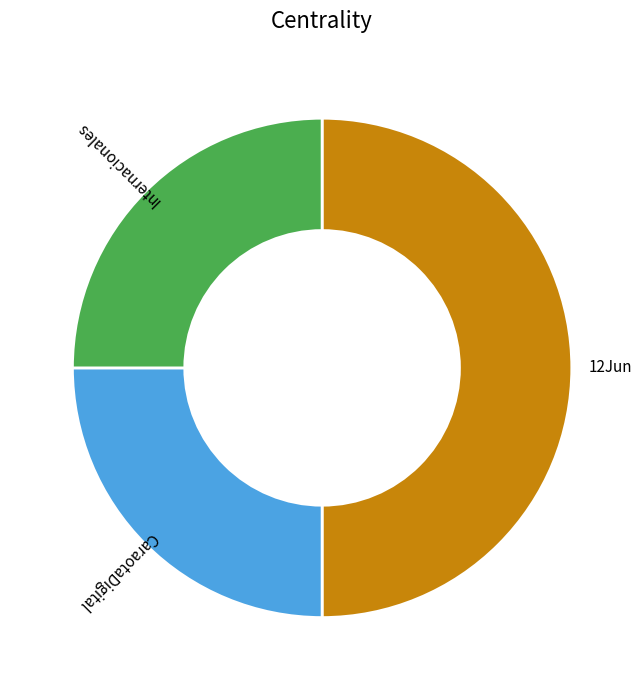

How many segments does this pie chart have?

3